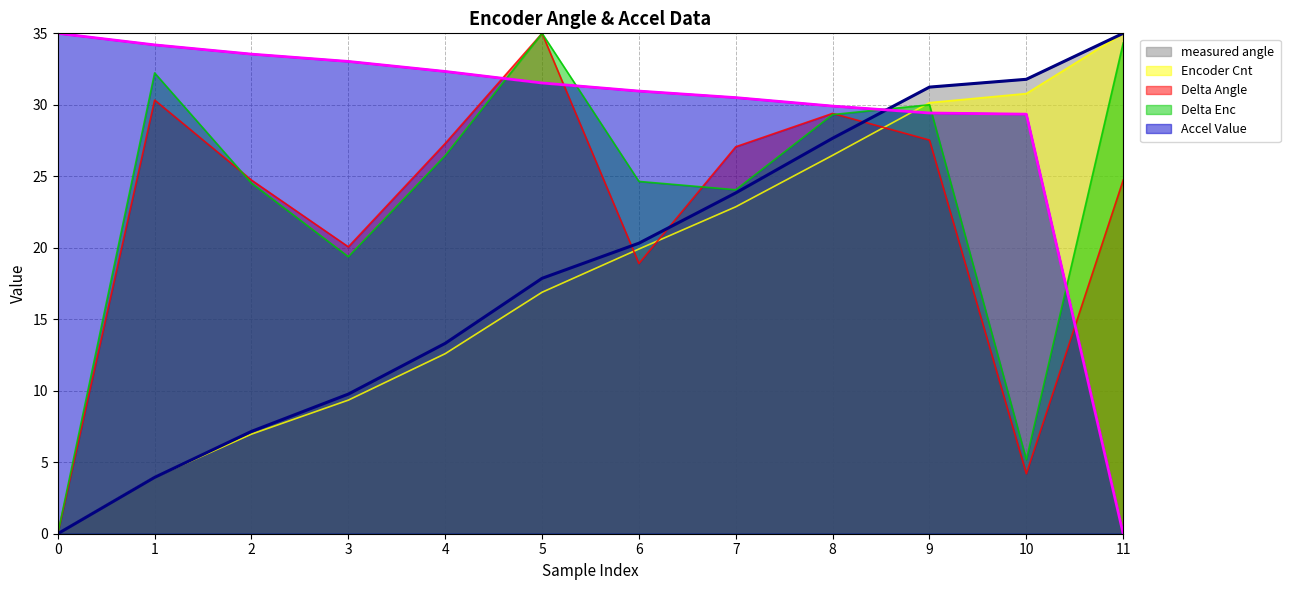

How many data points does each series have?

12